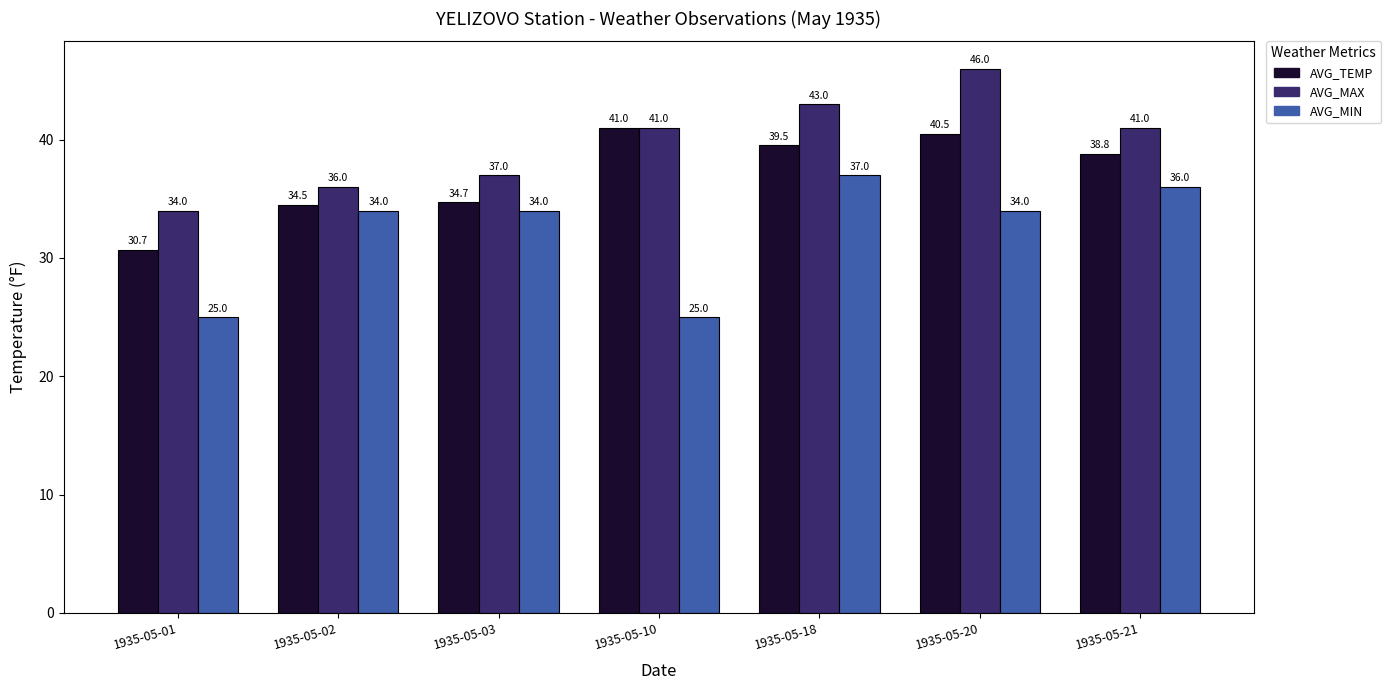

What is the average value of the AVG_MAX series?

39.7